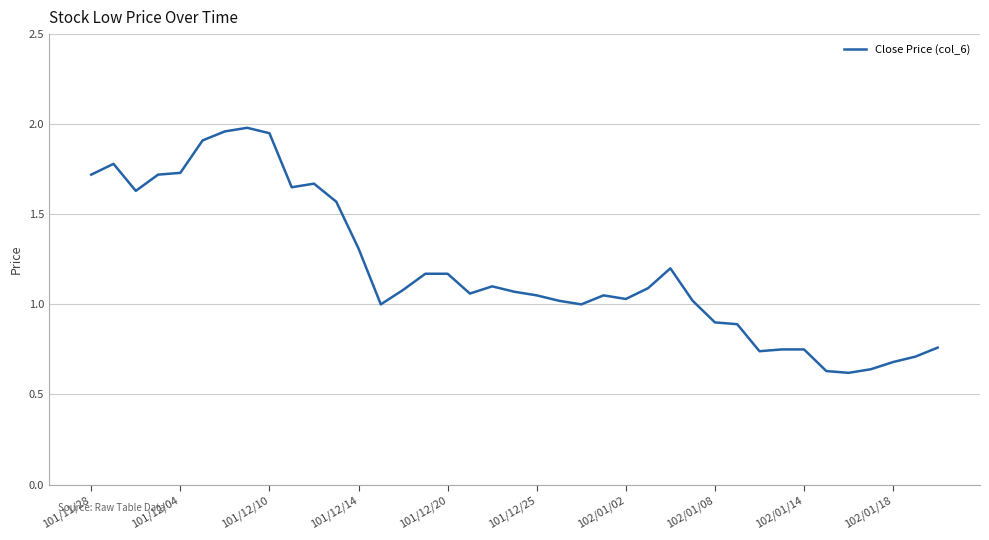

What is the difference between the maximum and minimum values?

1.4